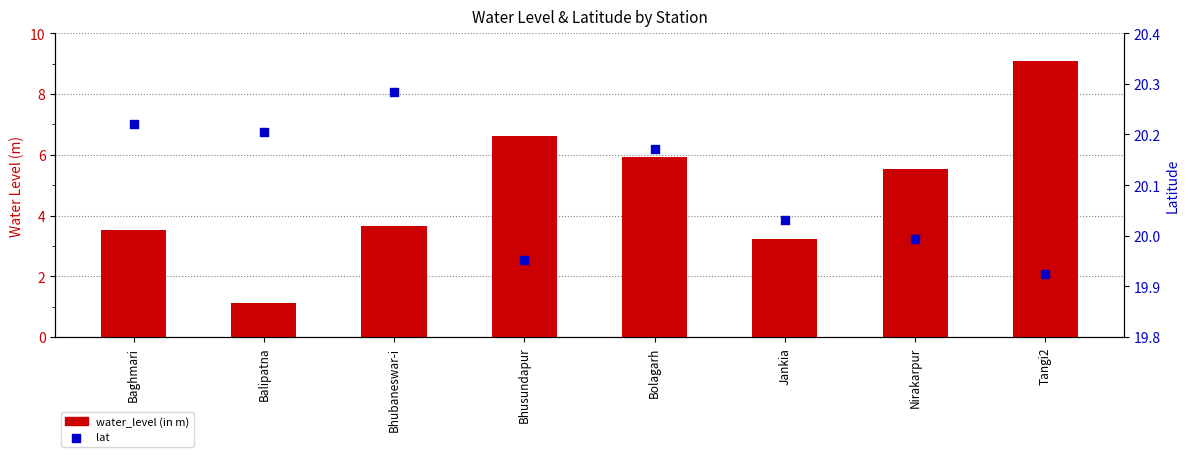

At which category is the sum across all series the highest?

Tangi2